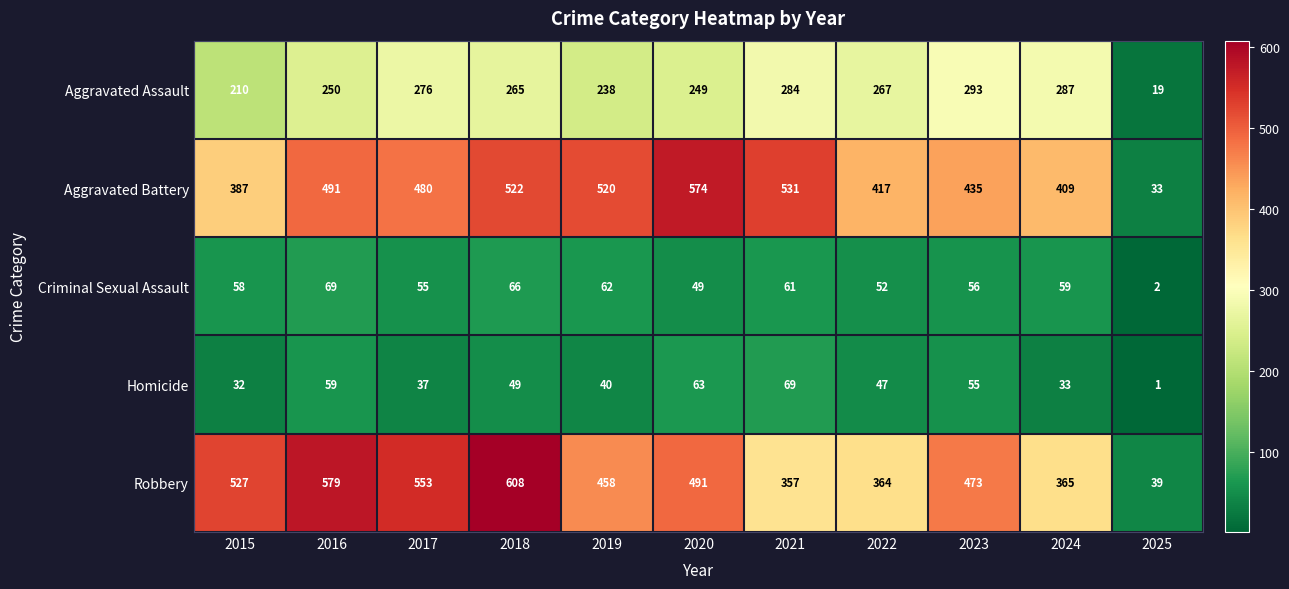

Is it true that Aggravated Assault equals 182 at 2017?

False